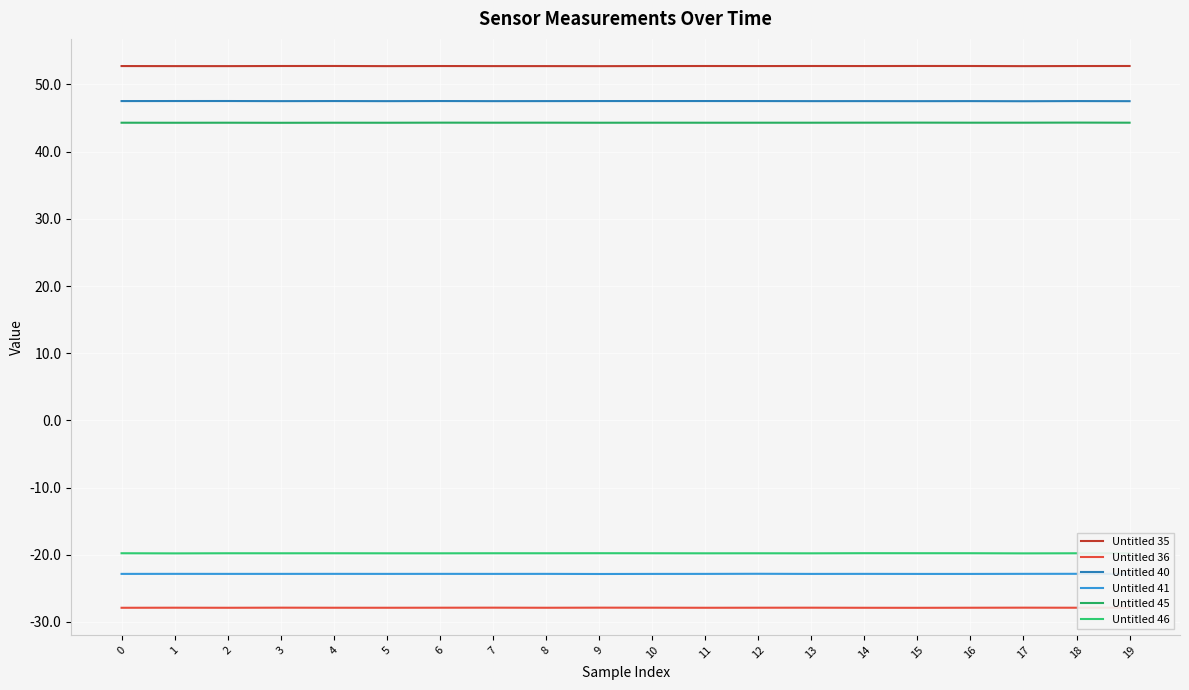

Is this an area chart (filled region under the line)?

No